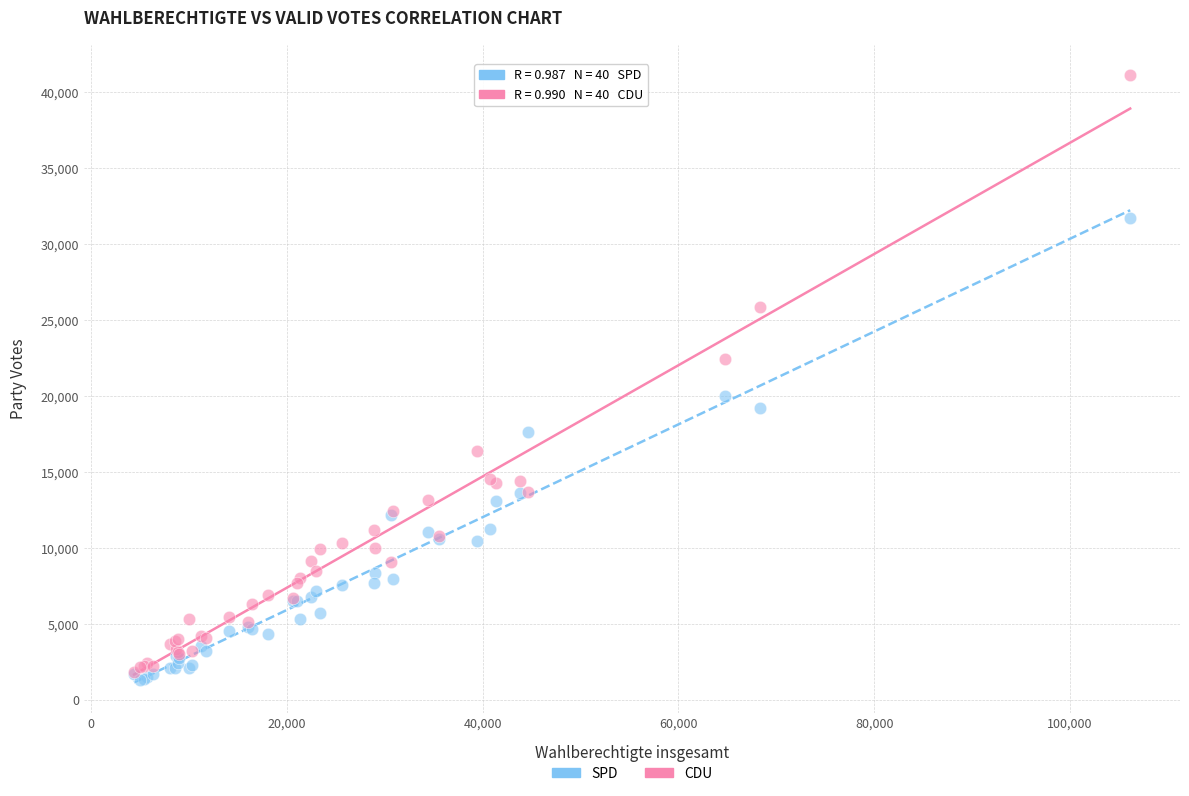

Which series contains the lowest Y value?

SPD